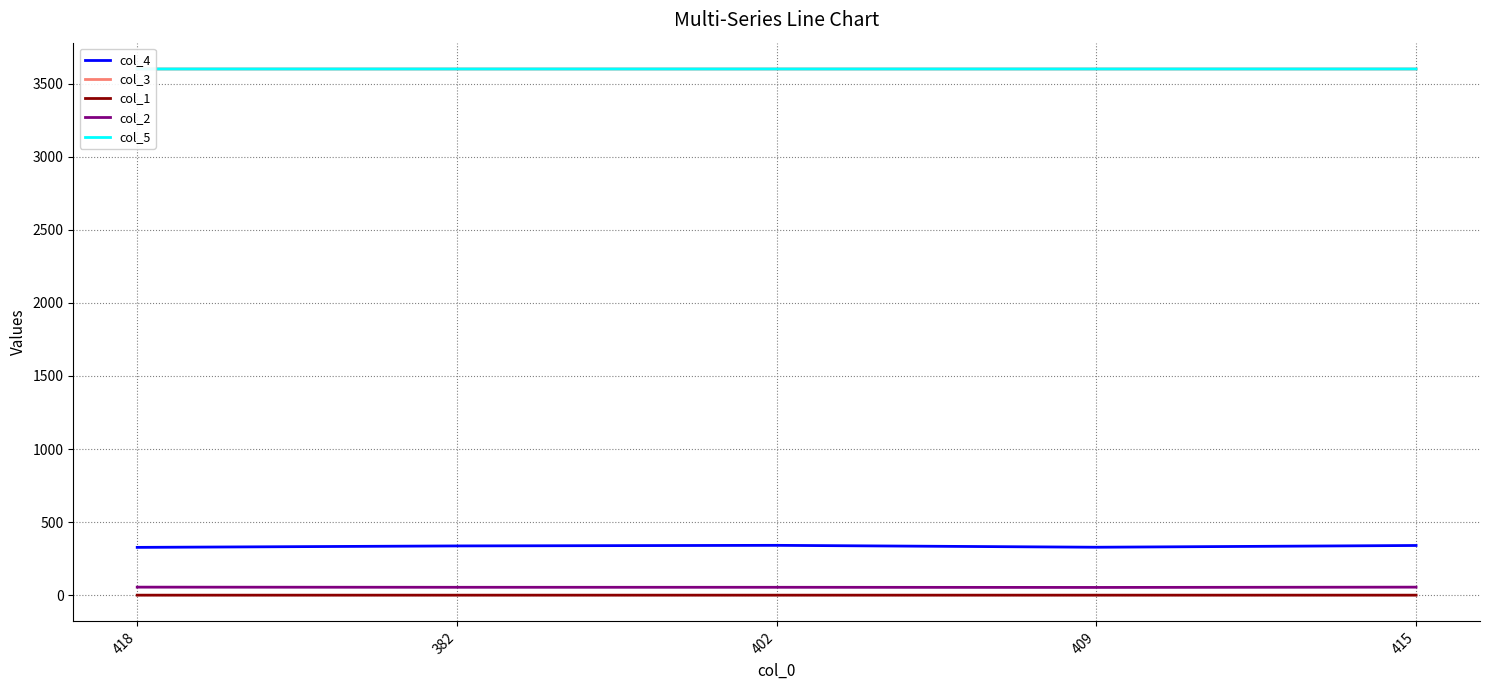

True or false: col_1 has a value of 0.1 at 418.

True